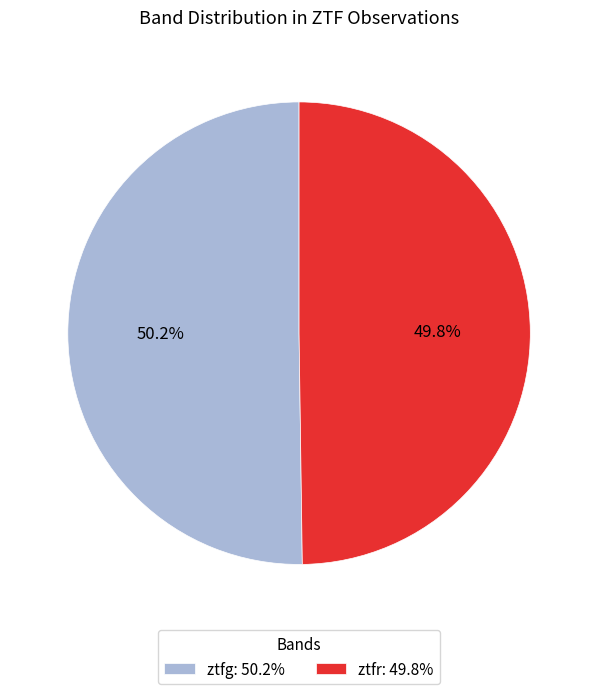

Is there any slice that represents more than half of the pie?

Yes